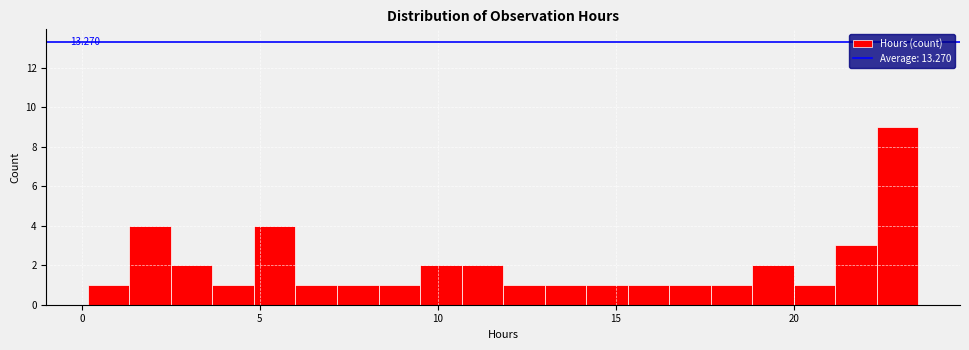

Around what value on the x-axis is the tallest bar? Give the approximate position of its centre, as read against the axis.

23.0